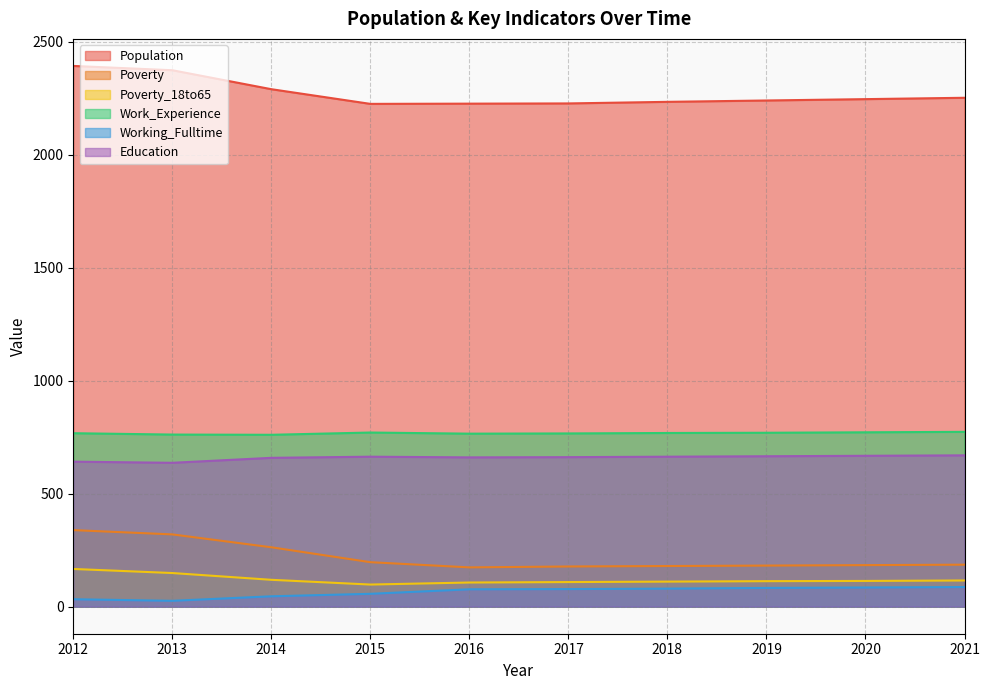

How many data points in Poverty_18to65 are less than 114?

5